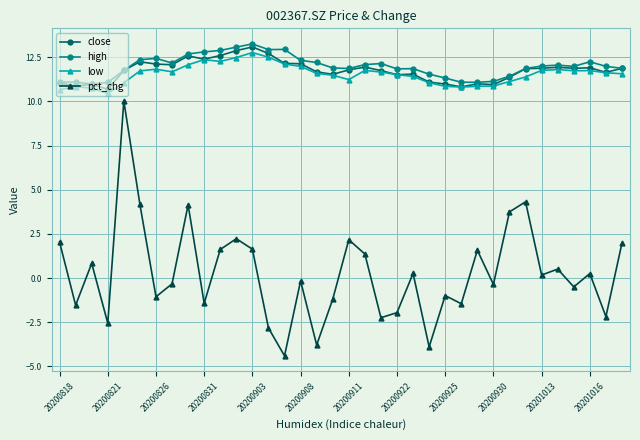

At how many categories does at least one series exceed 5?

36